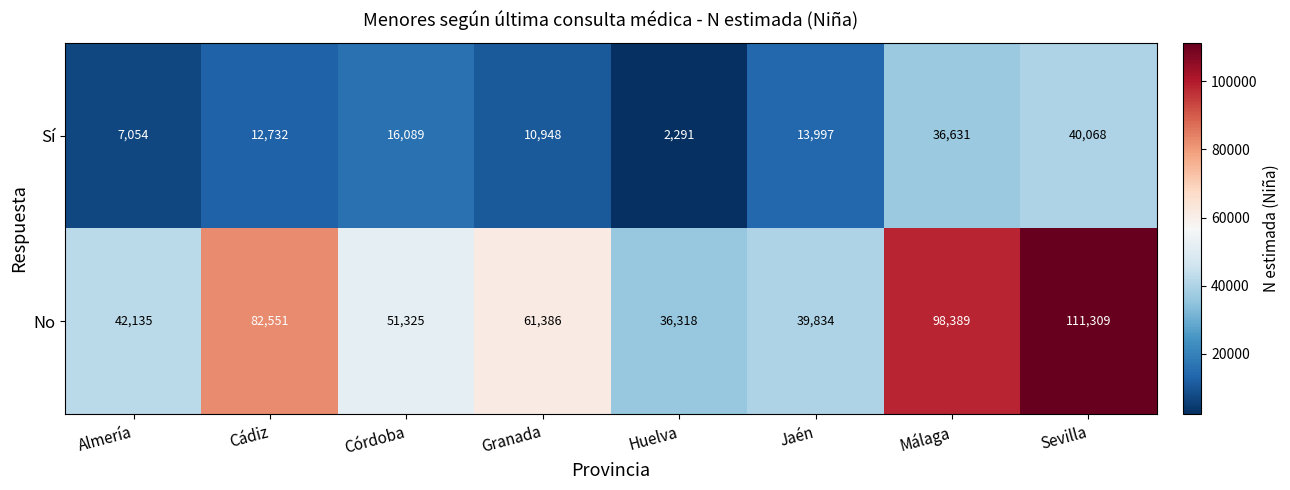

Which category has the lowest value in the No series?

Huelva